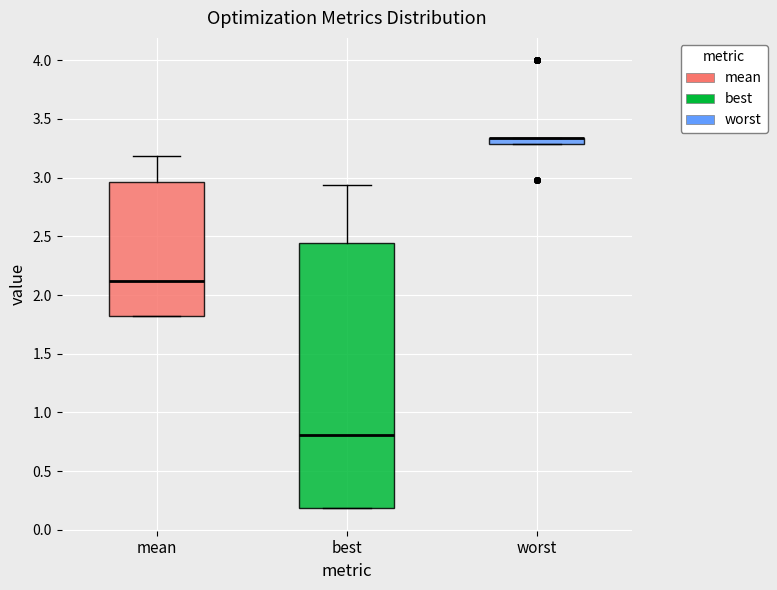

Where does the median line of the box for best sit on the y-axis? The values are not printed on the chart, so give them approximately, as read against the axis.

0.80